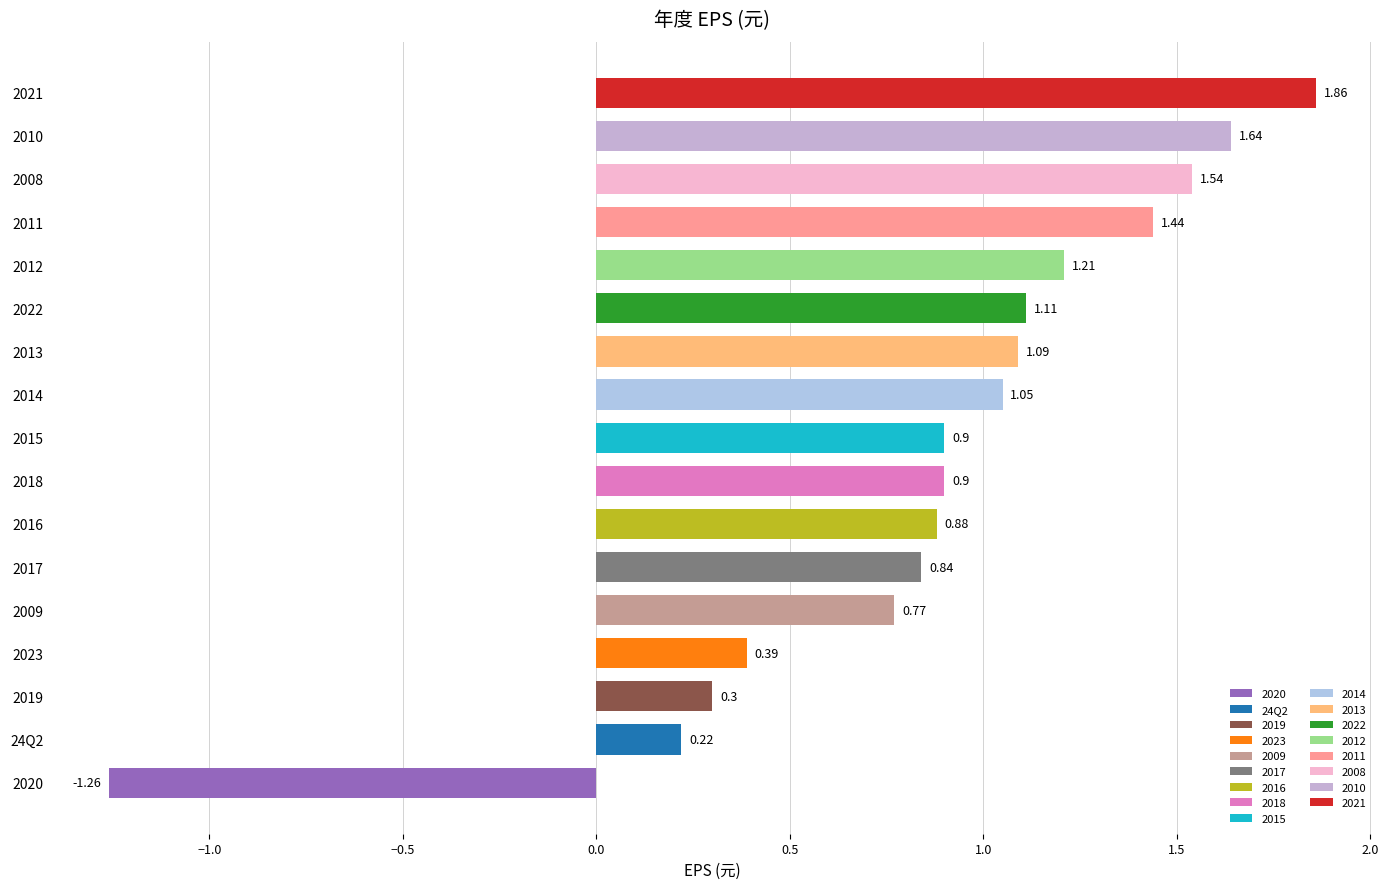

What is the change in value from 24Q2 to 2022?

+0.9